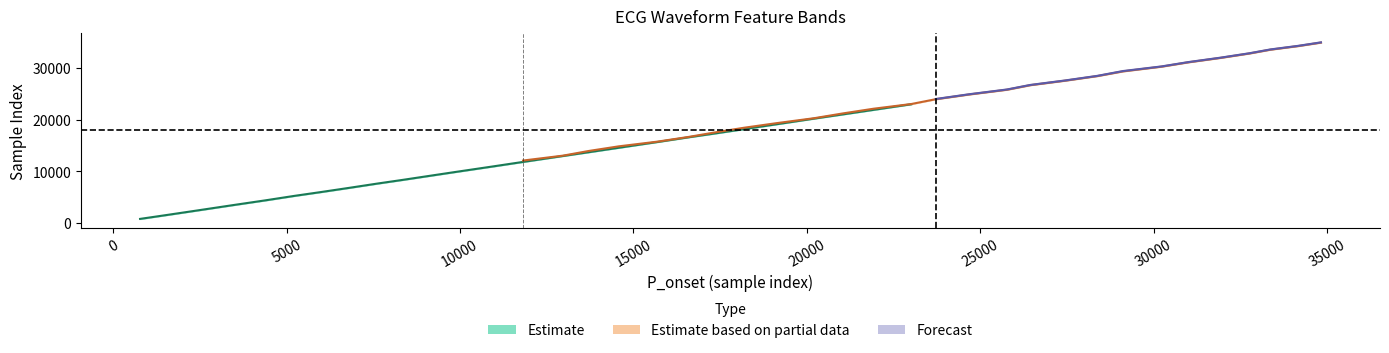

How many data points in R are less than 18498?

20